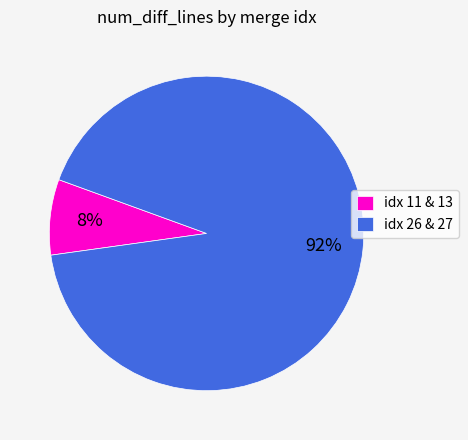

Which has a higher value, idx 11 & 13 or idx 26 & 27?

idx 26 & 27